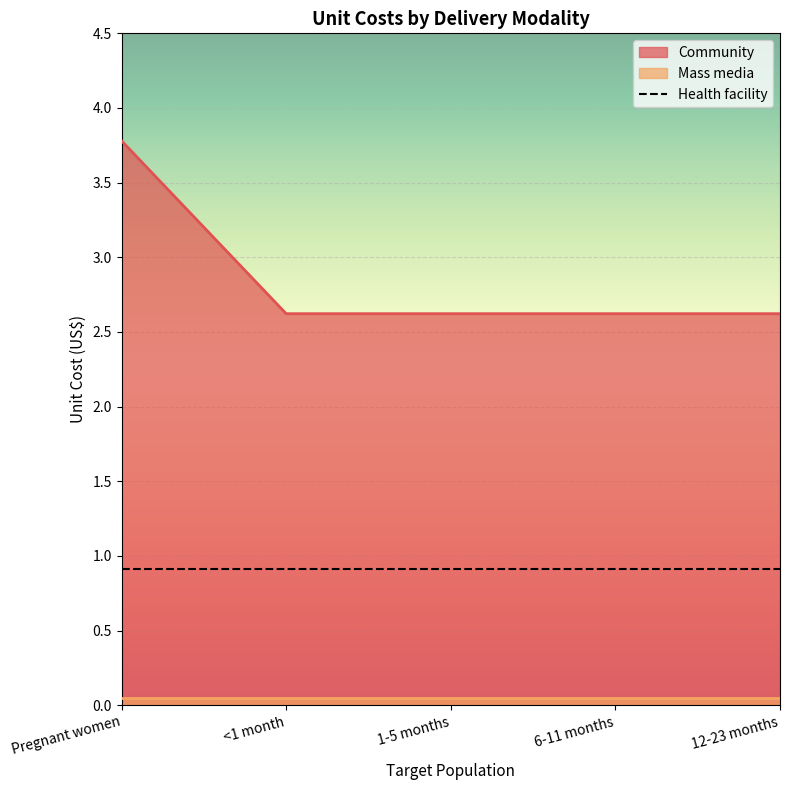

What is the value of the 5th point from the left?

2.6